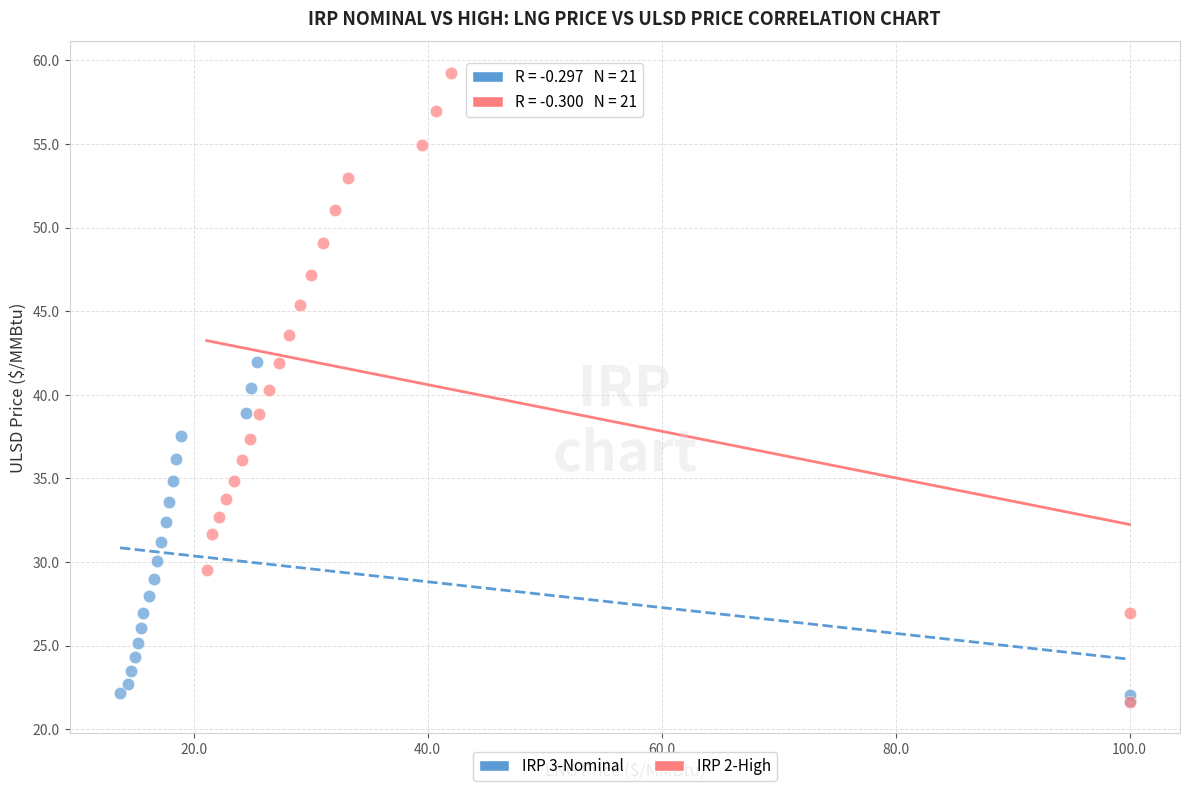

Which series contains the highest Y value?

IRP 2-High